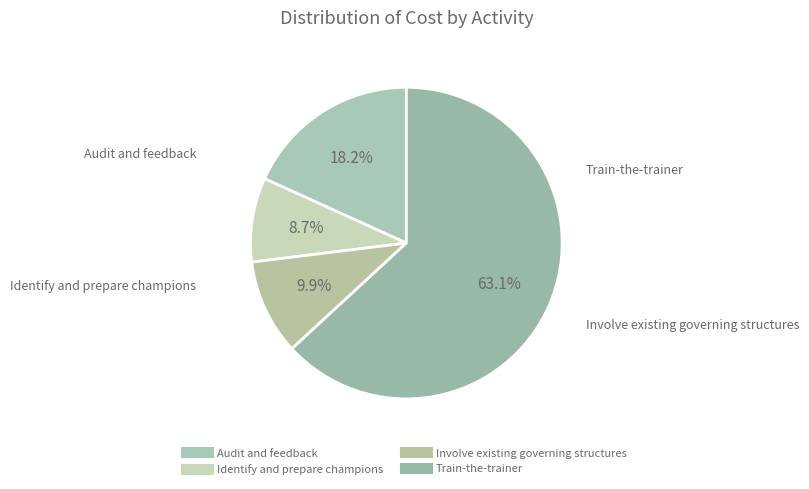

True or false: Involve existing governing structures accounts for 1% of the total.

False